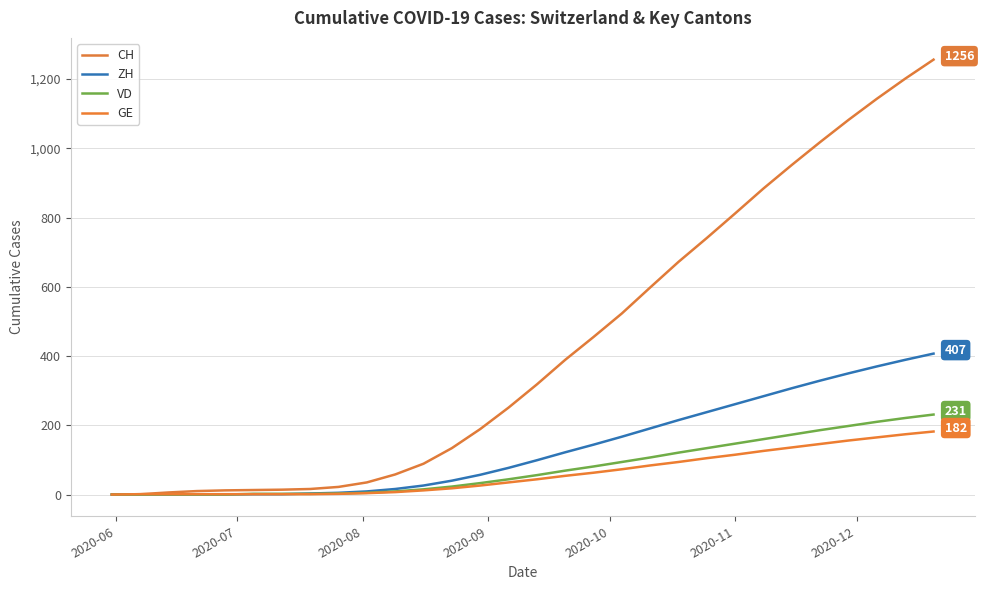

What is the sum of all CH values?

12894